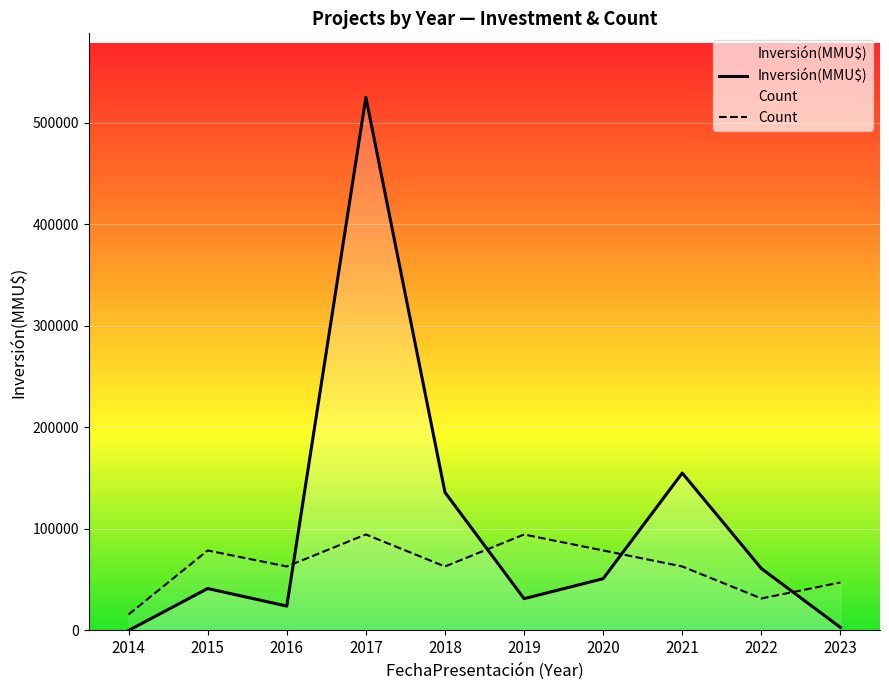

At which category does Inversión(MMU$) reach its first local valley?

2016